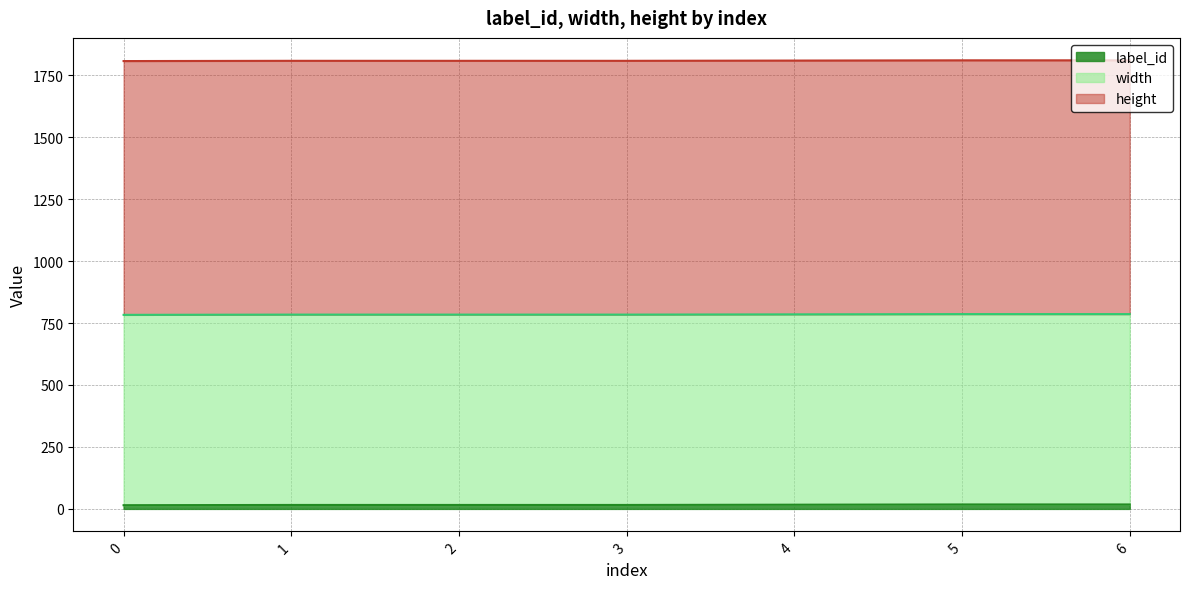

What is the sum of all width values?

5376